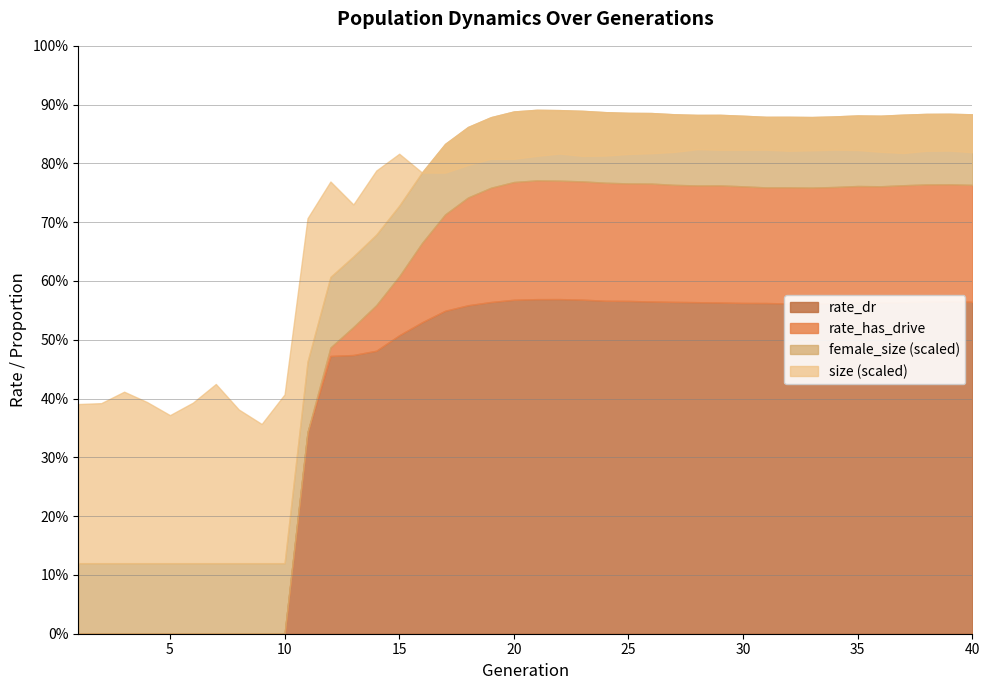

What is the sum of all rate_has_drive values?

21.4